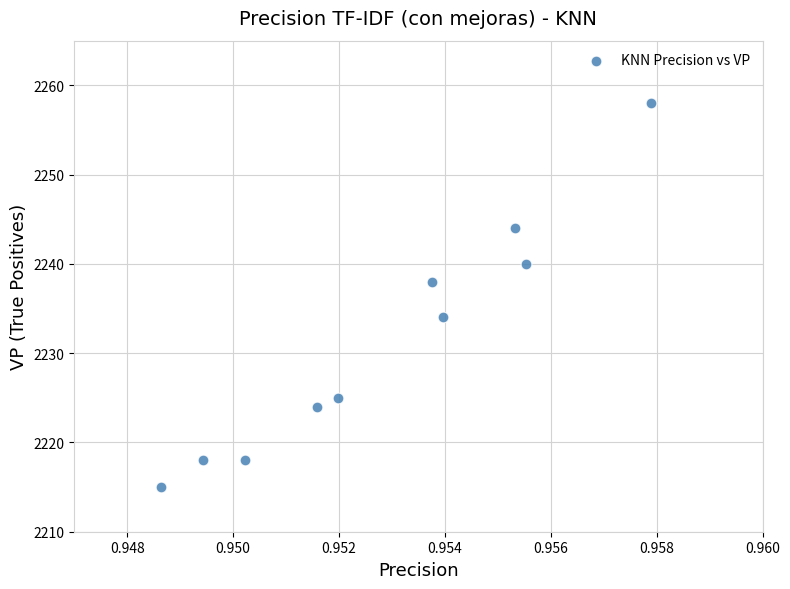

What is the range of Y values (max minus min)?

43